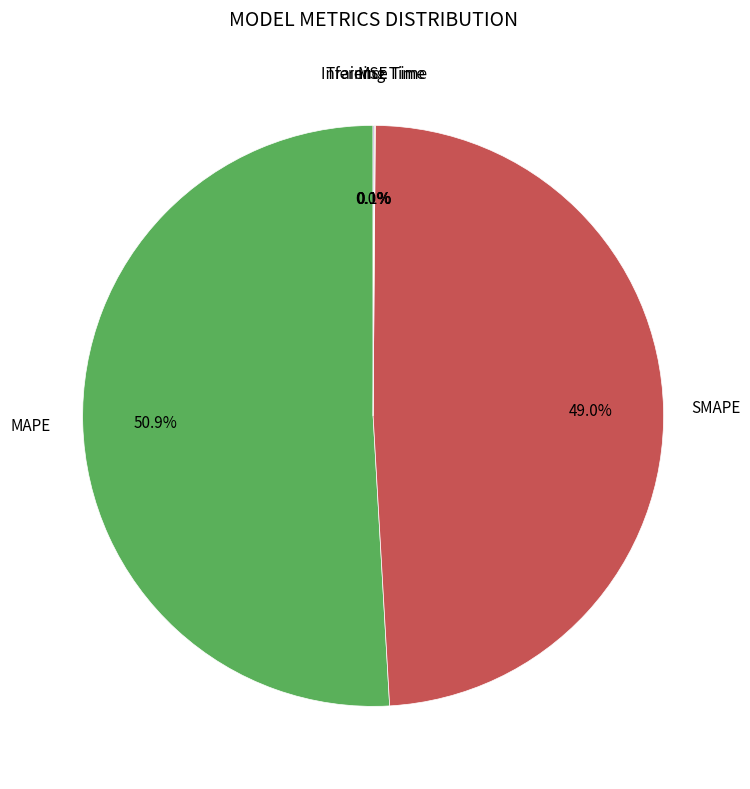

To the nearest percent, what percentage of the pie is MAPE?

51%